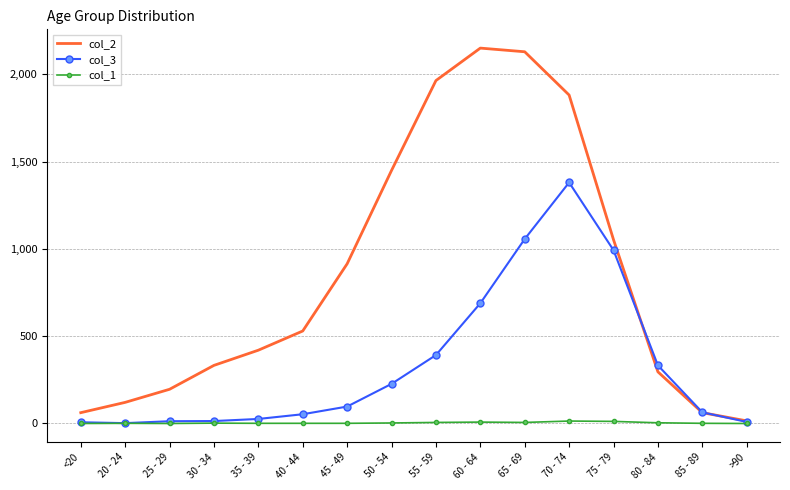

Which series has the largest total across all categories?

col_2